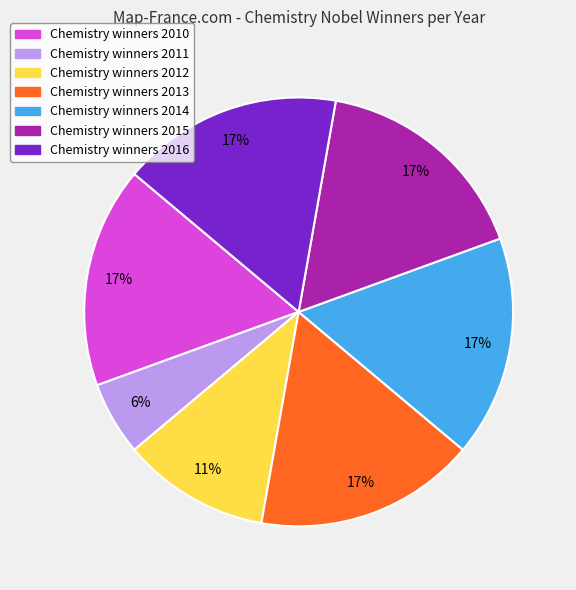

Is there a majority slice in this chart?

No